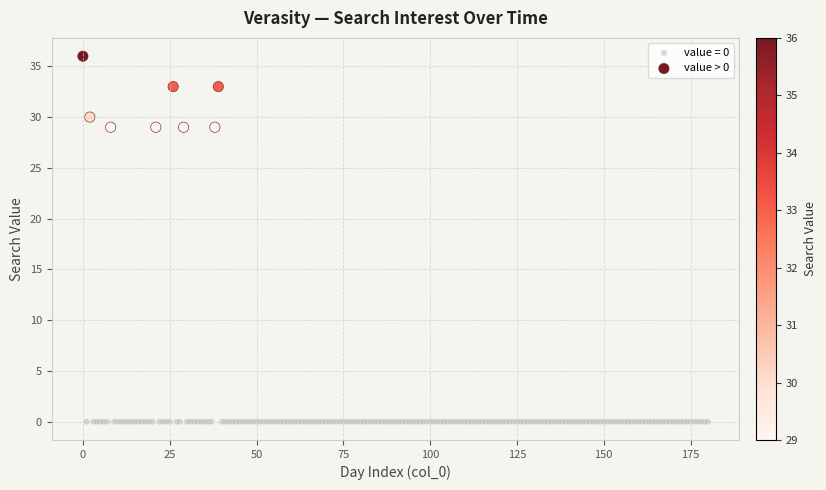

Which series reaches the maximum Y coordinate?

value > 0